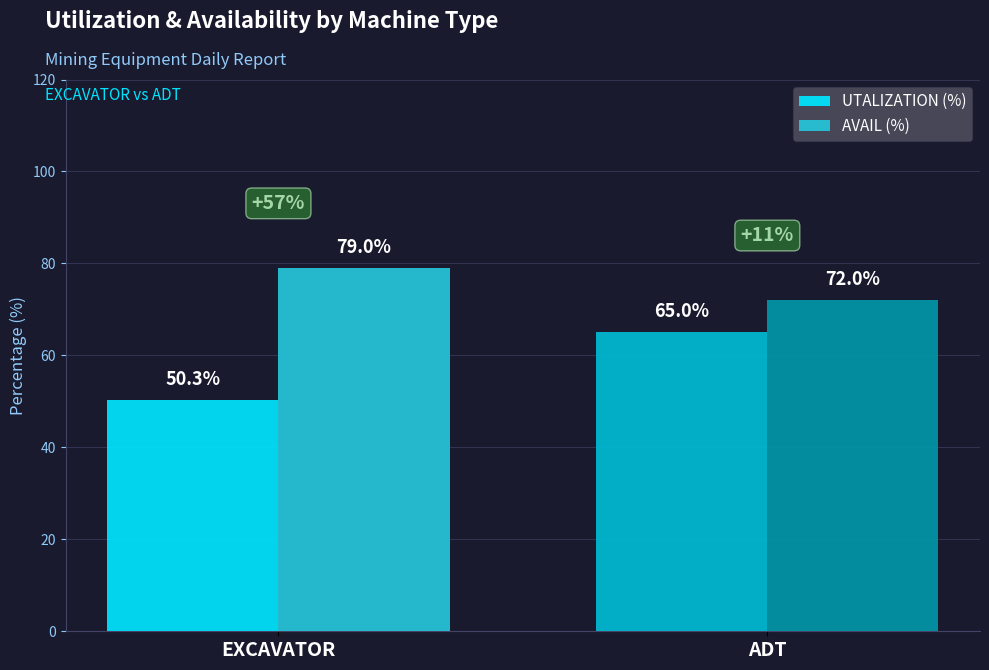

Between EXCAVATOR and ADT, which series saw the biggest shift?

UTALIZATION (%)